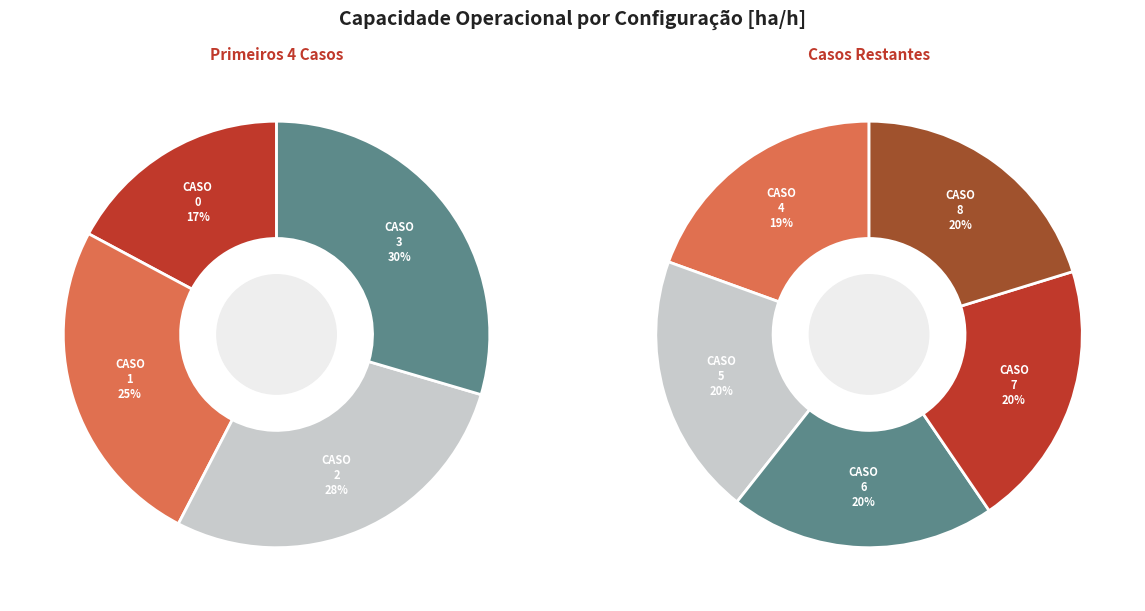

Combined, do 1 and 7 account for over 50%?

No